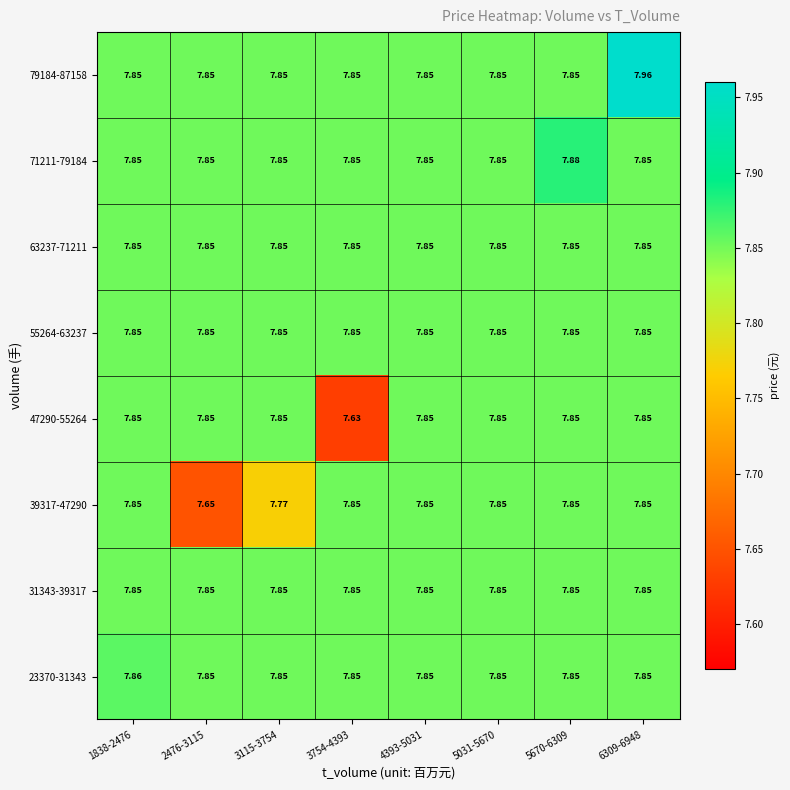

What is the total value across all series at 3754-4393?

62.6